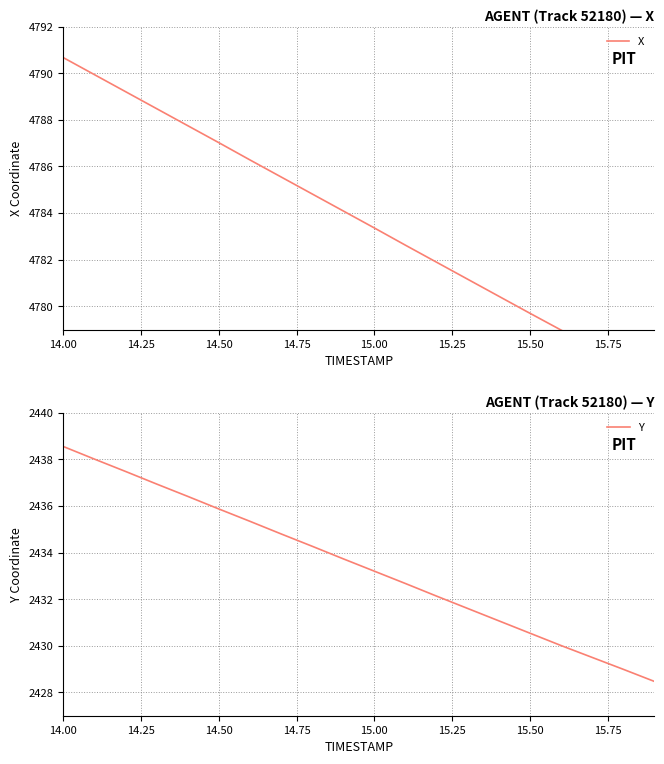

Reading right to left, list all the values displayed in this chart.

X: 4776.9	4777.6	4778.3	4779.0	4779.7	4780.4	4781.2	4781.9	4782.6	4783.4	4784.1	4784.8	4785.6	4786.3	4787.0	4787.8	4788.5	4789.2	4789.9	4790.7
Y: 2428.5	2429.0	2429.5	2430.0	2430.5	2431.1	2431.6	2432.1	2432.7	2433.2	2433.7	2434.3	2434.8	2435.3	2435.9	2436.4	2436.9	2437.5	2438.0	2438.6